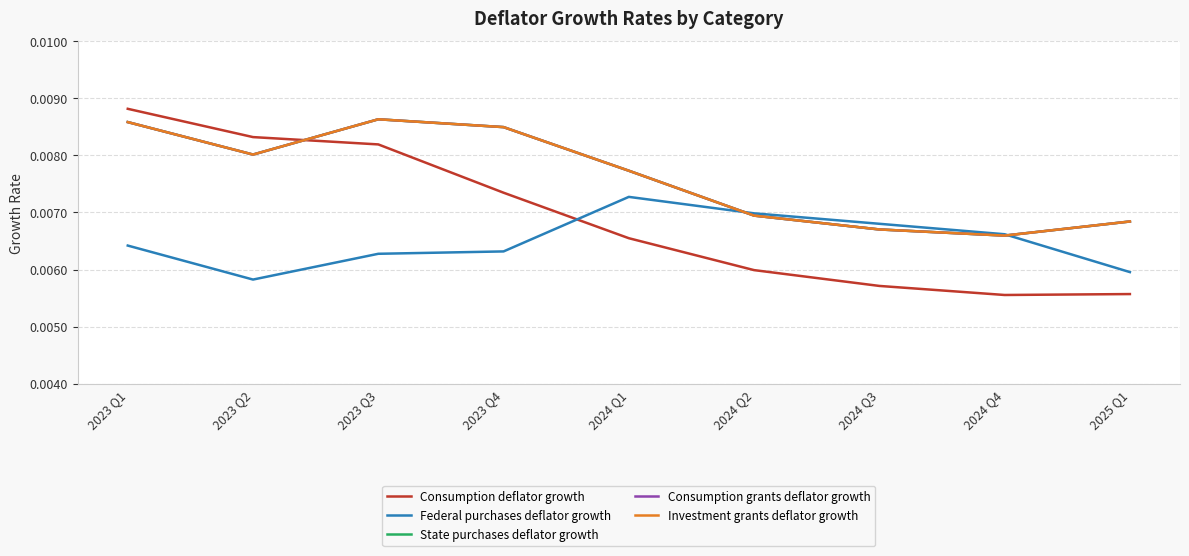

Is it true that Federal purchases deflator growth equals 0.0 at 2023 Q3?

False